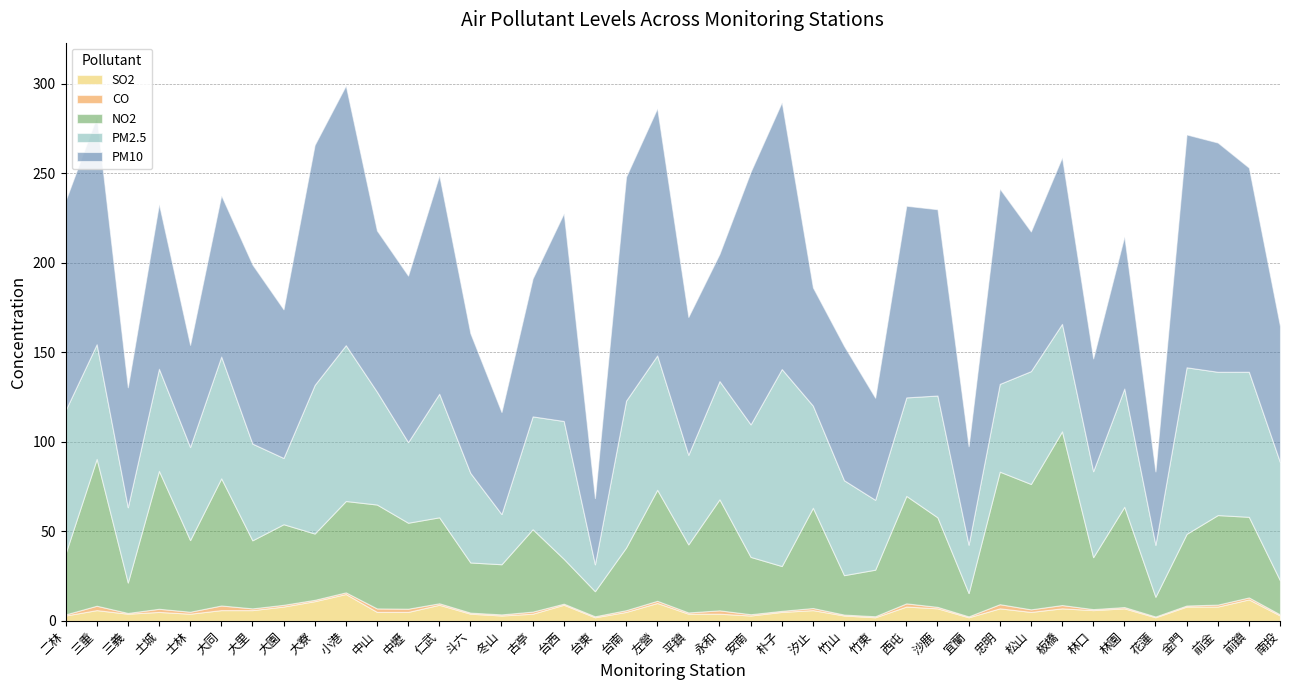

Is it true that CO equals 0.6 at 斗六?

True